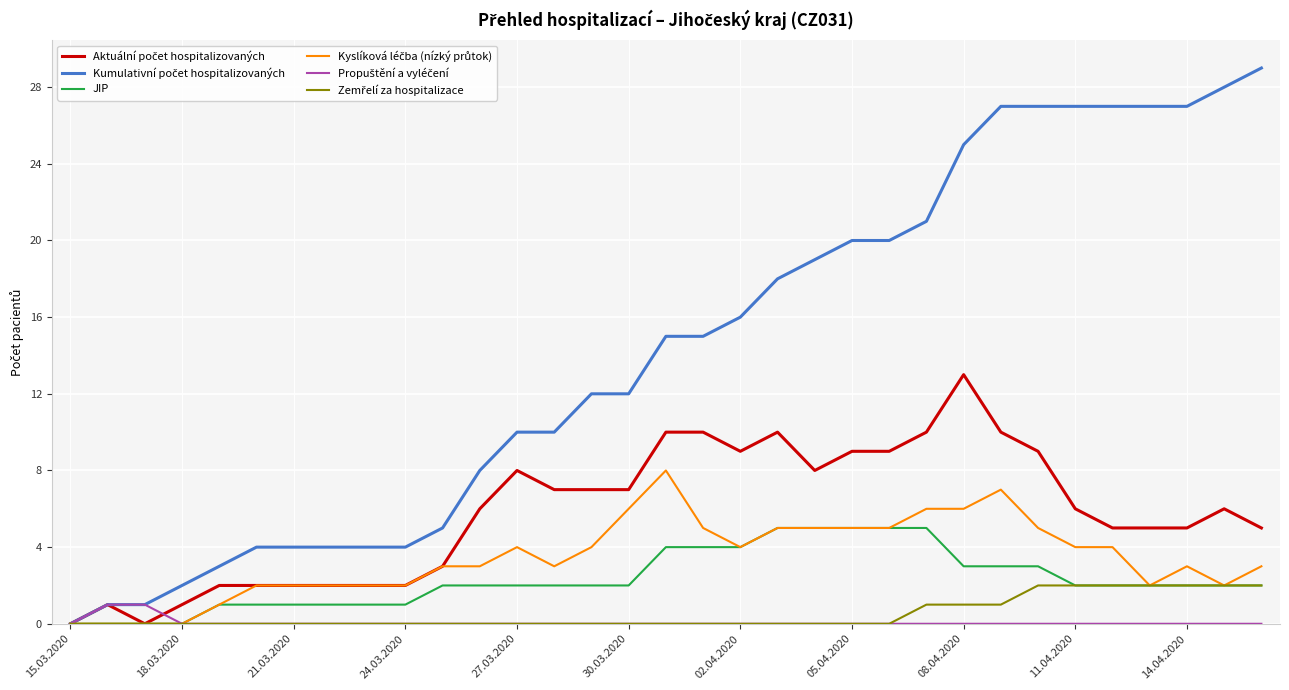

Is this an area chart (filled region under the line)?

No